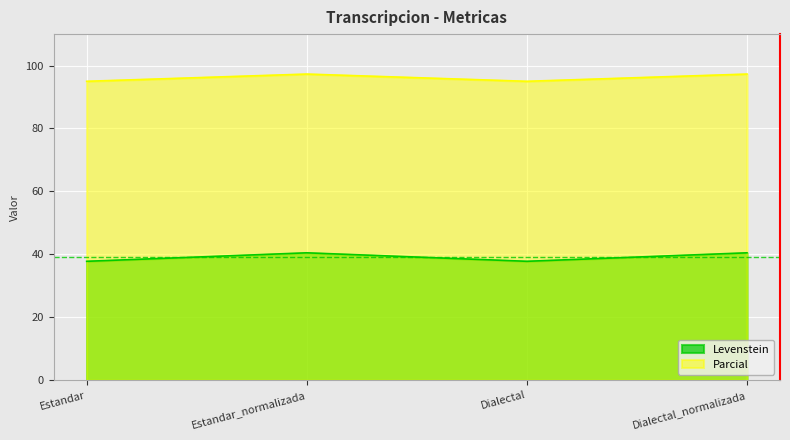

List the series in order of their overall mean, highest first.

Parcial, Levenstein